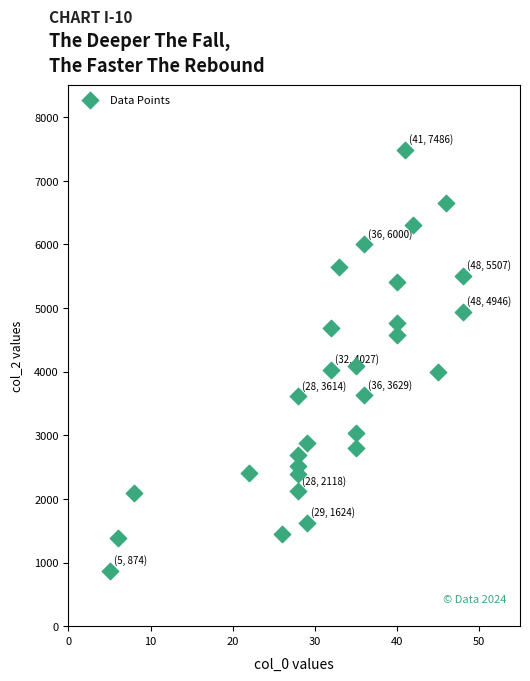

What is the range of X values (max minus min)?

43